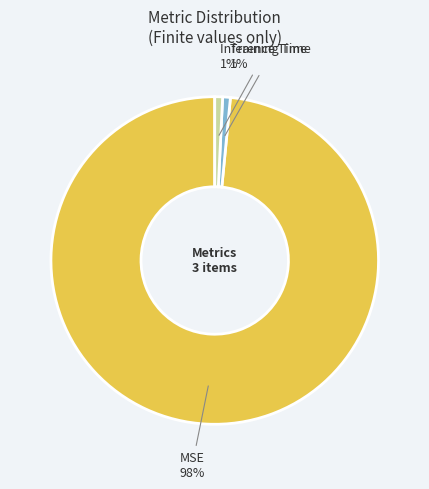

How many segments does this pie chart have?

3